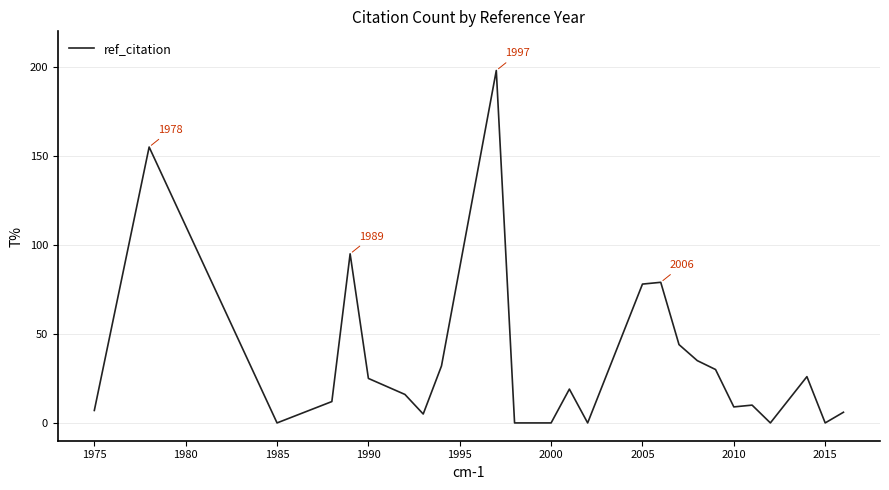

What is the maximum value shown in the chart?

198